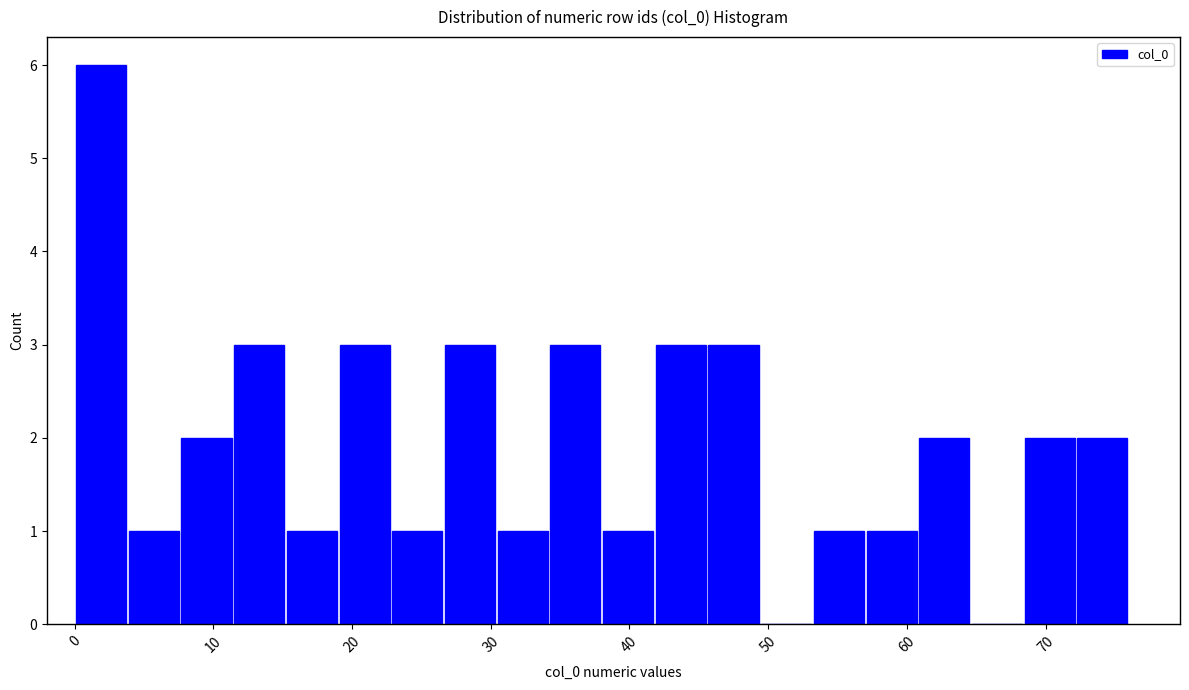

Around what value on the x-axis is the tallest bar? Give the approximate position of its centre, as read against the axis.

2